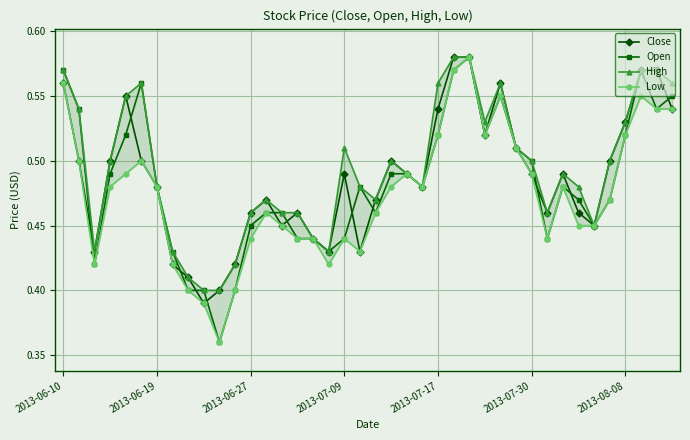

True or false: Open has more than 2 points higher than both neighbors.

True